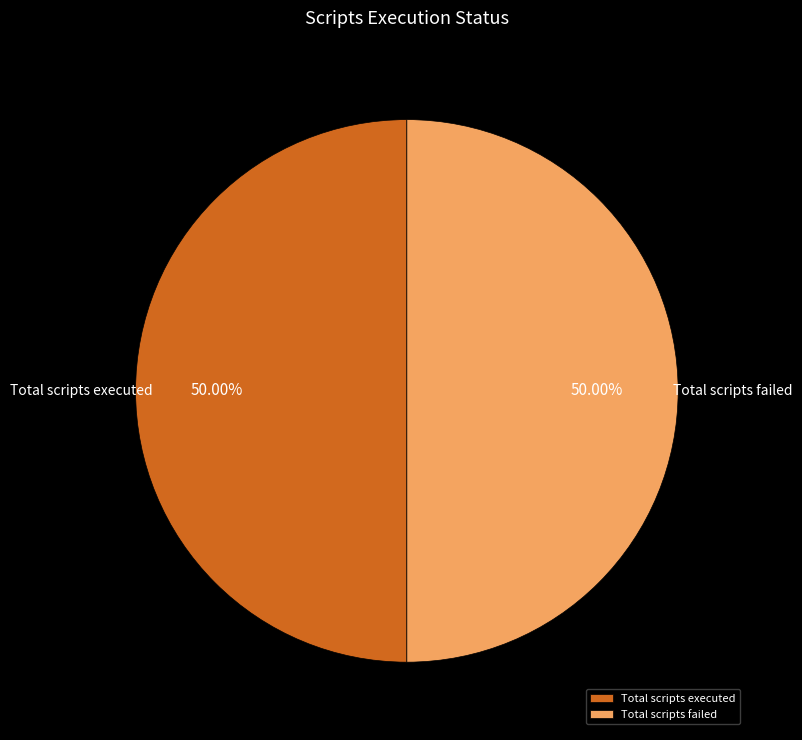

To the nearest percent, what is the difference between the largest and smallest slice percentages?

0%